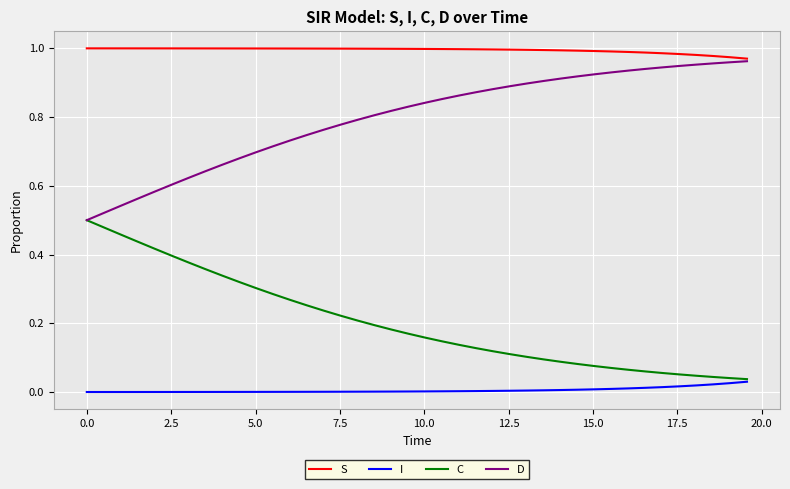

Which series has the largest total across all categories?

S